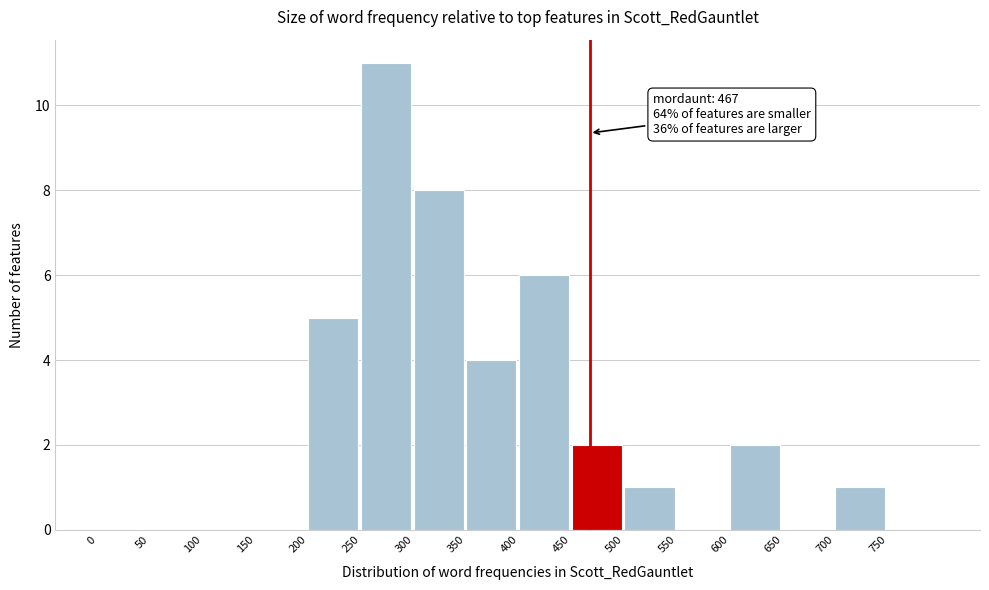

Over which range of the x-axis is the bar tallest?

250 to 300